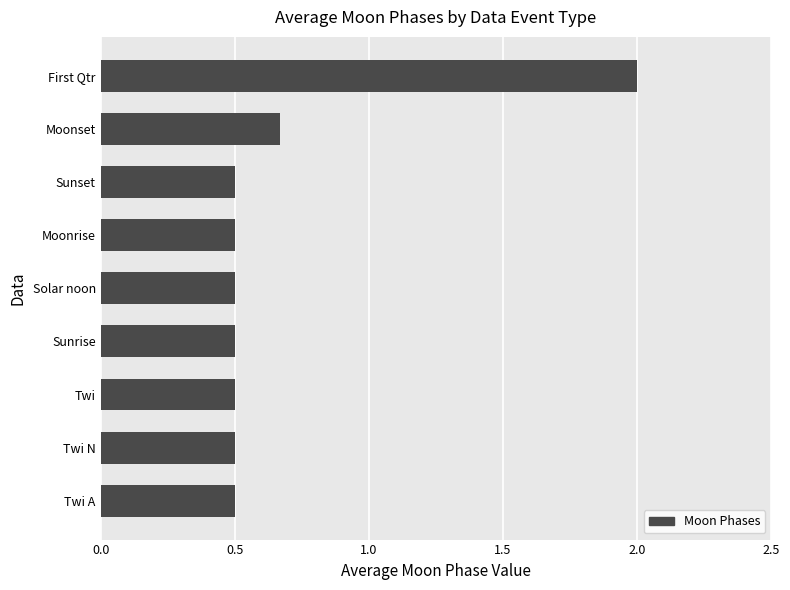

What is the change in value from Sunrise to First Qtr?

+1.5